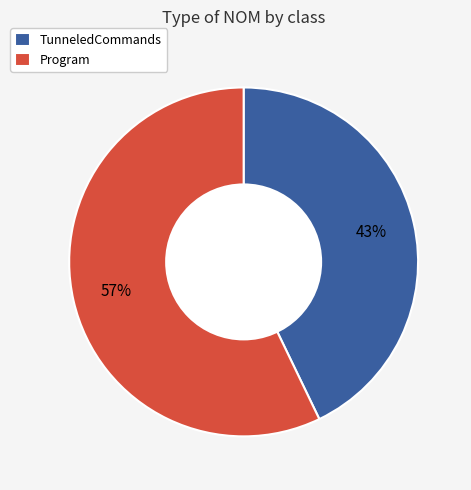

Which has a higher value, Program or TunneledCommands?

Program